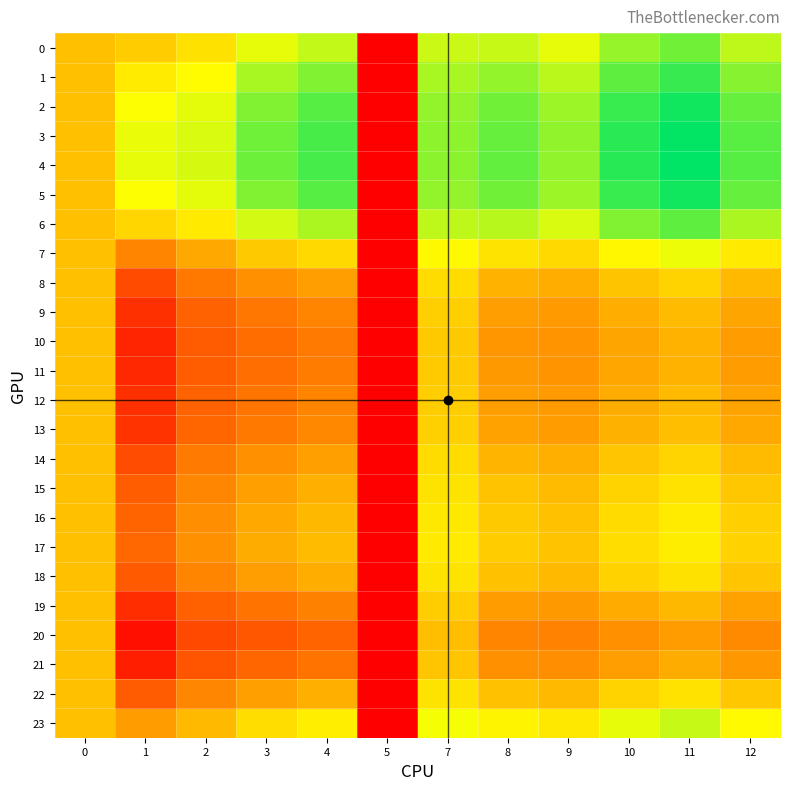

Which series has the widest spread of values?

4